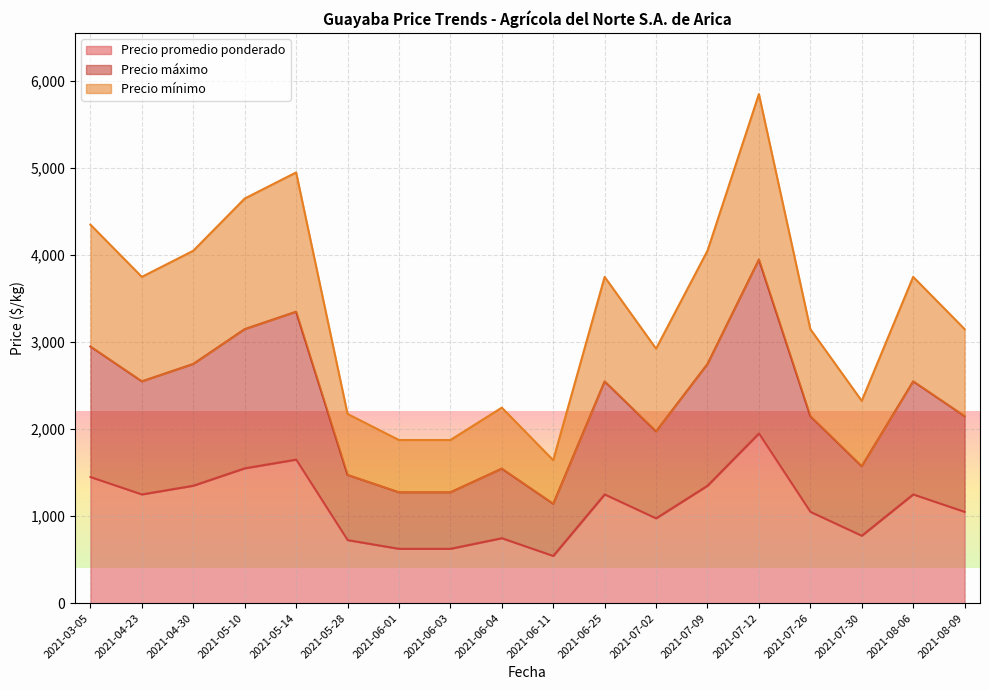

The value of Precio máximo at 2021-06-03 is 1275. True or false?

True